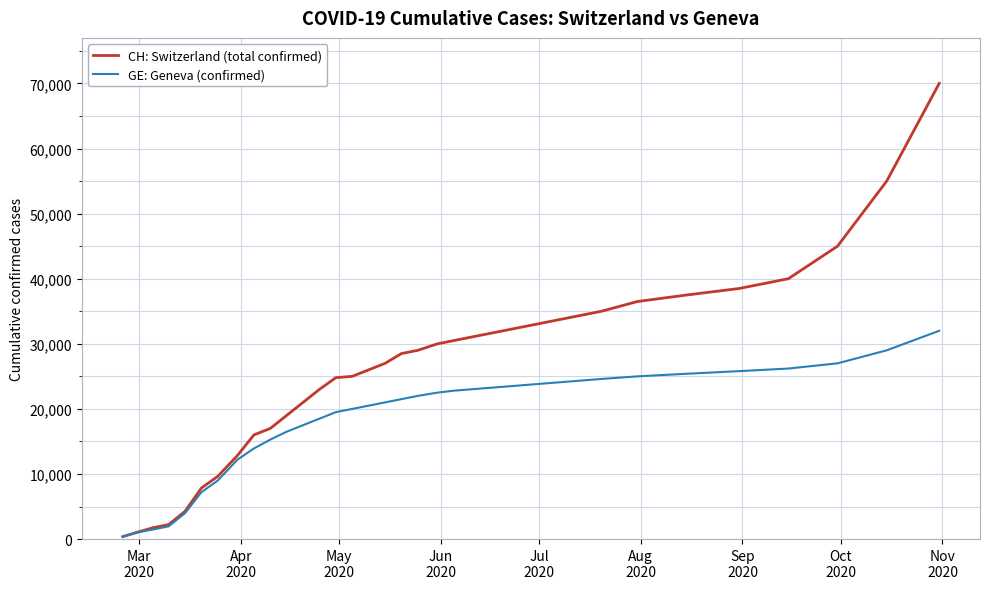

Count the number of categories in the chart.

35